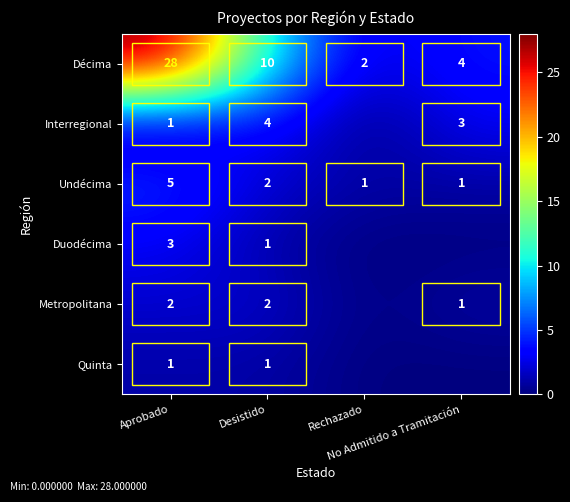

What is the average value of the Décima series?

11